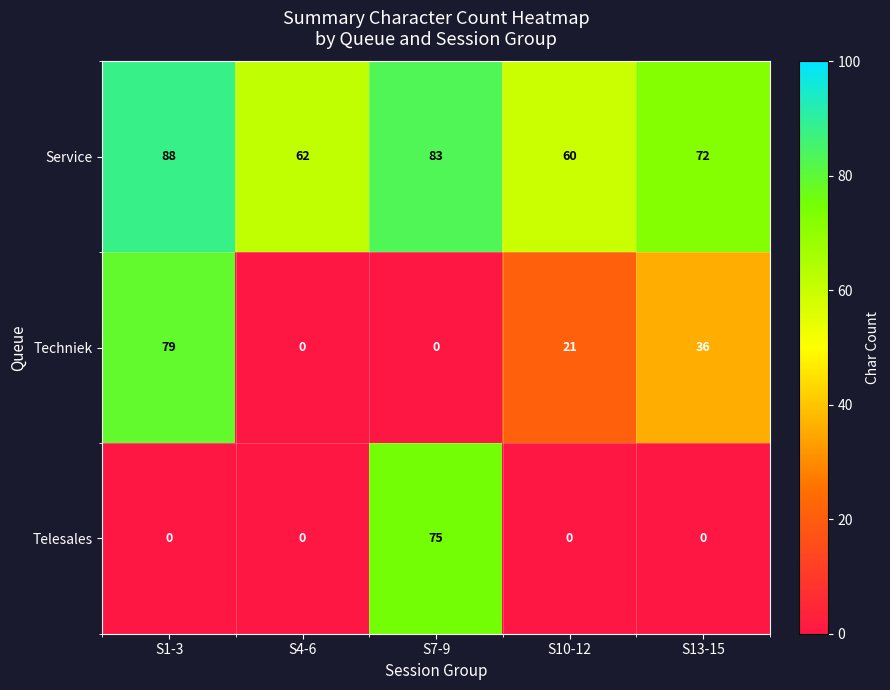

What is the maximum value shown in the chart?

88